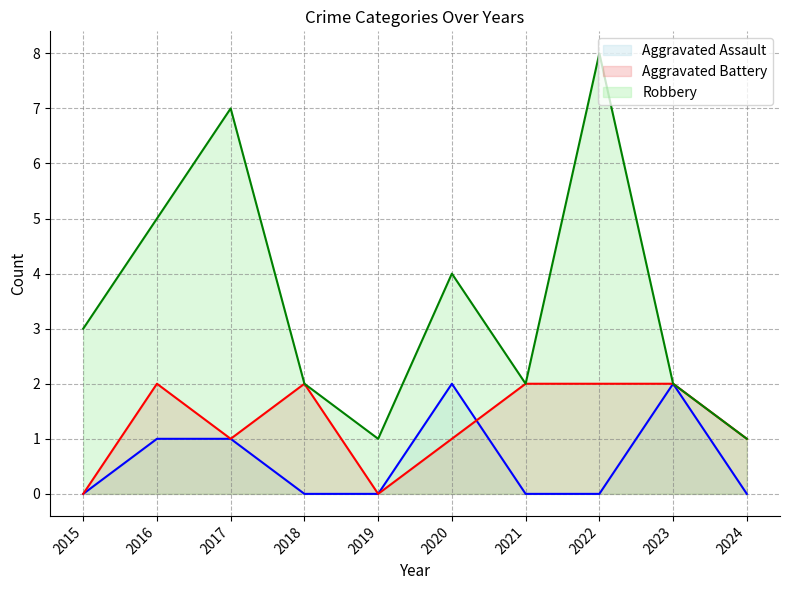

What is the highest value of the Aggravated Battery series?

2